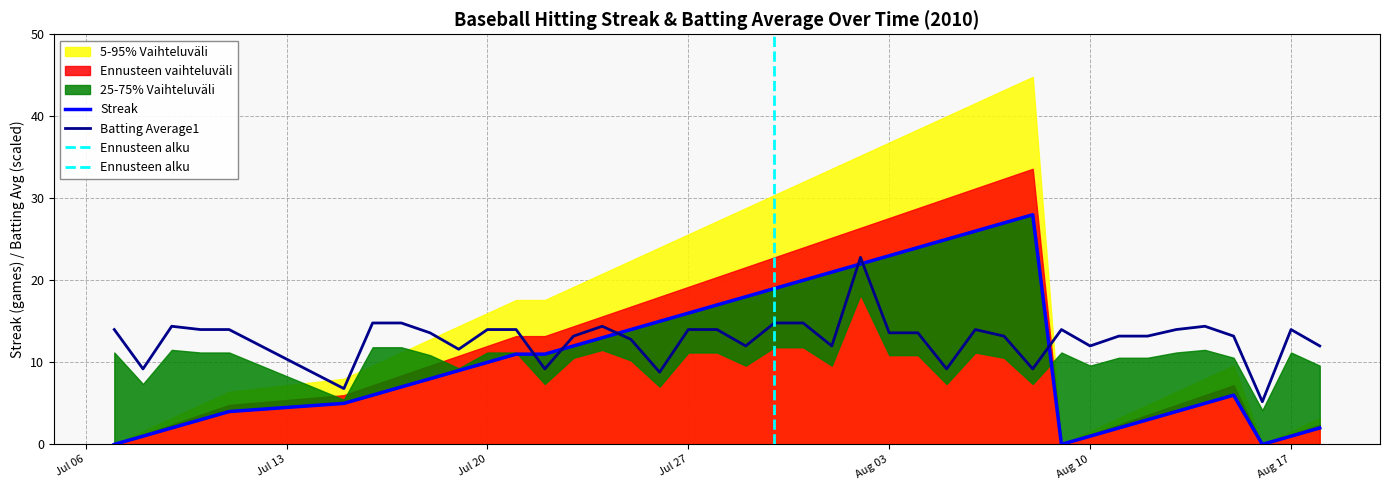

What is the difference between the highest and lowest values at 2010-07-09?

12.4